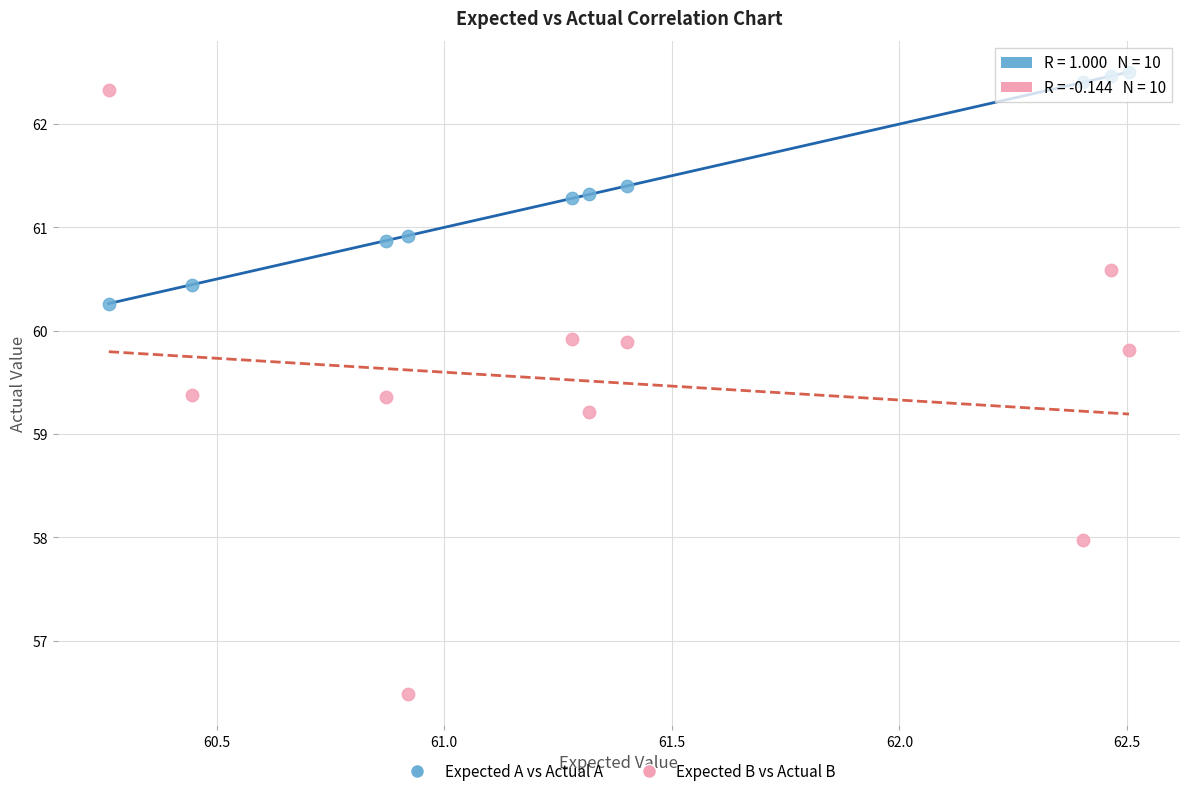

What are all the series names shown in the legend?

Expected A vs Actual A, Expected B vs Actual B